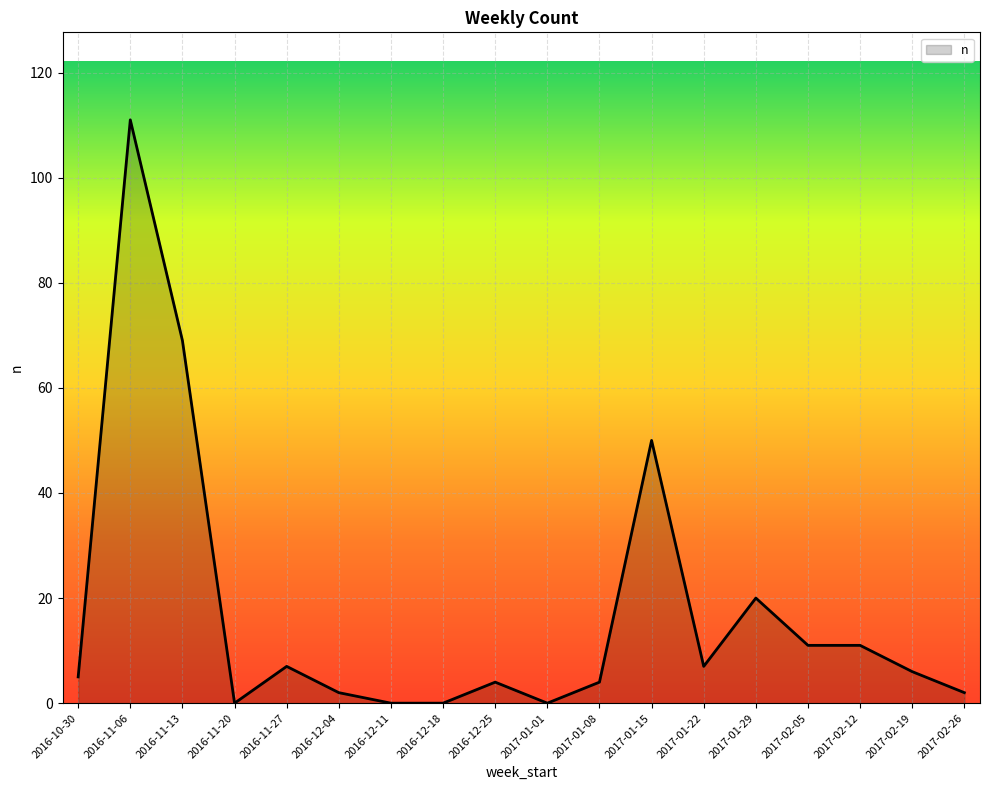

What is the difference between the values at 2017-02-26 and 2017-02-19?

4